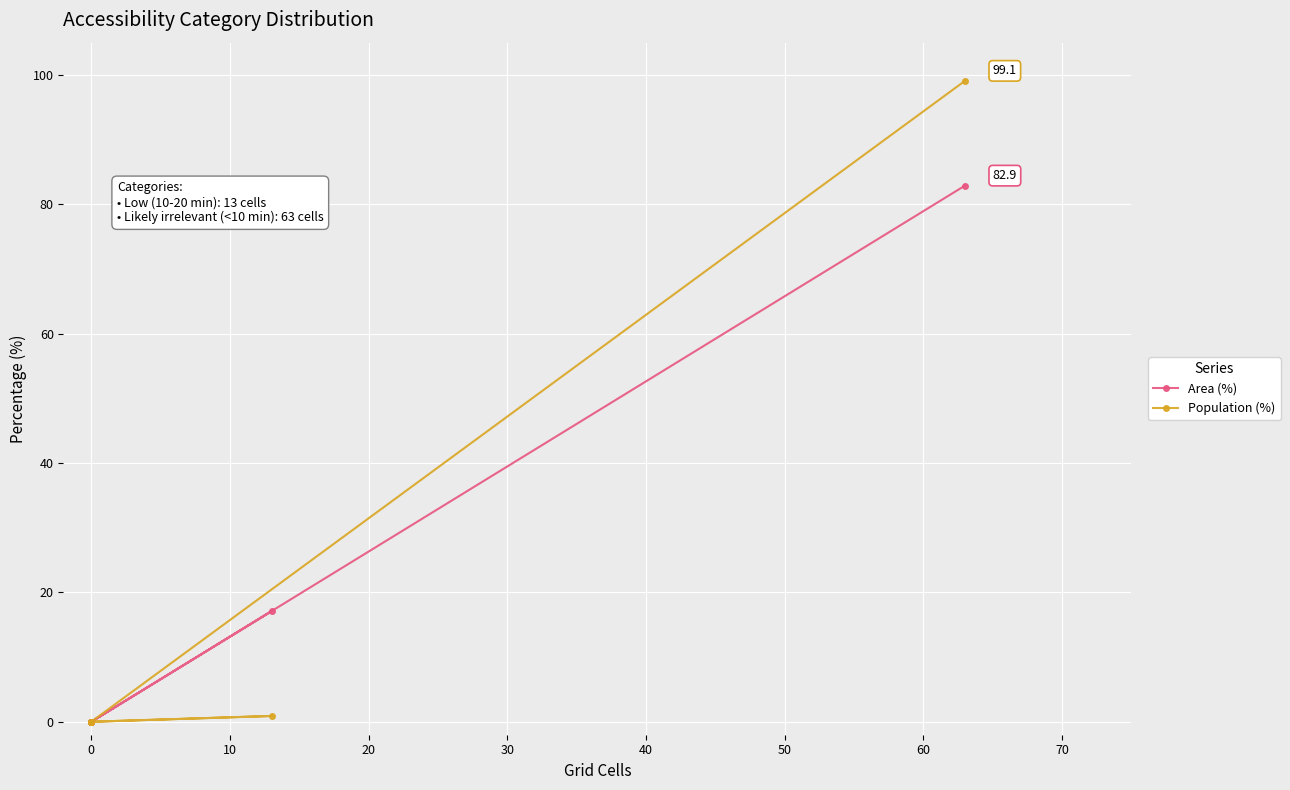

What is the value of the Population (%) point at the 6th from the left?

99.1